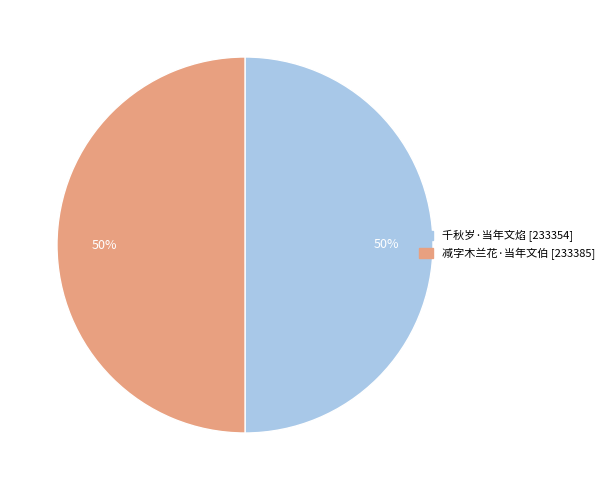

What is the ratio of the value at 千秋岁·当年文焰 [233354] to the value at 减字木兰花·当年文伯 [233385]?

1.0